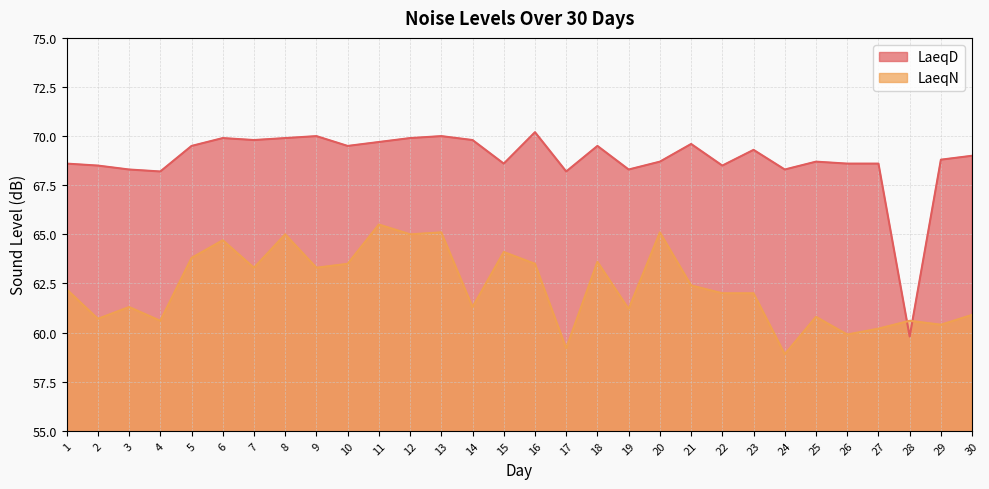

What is the difference between the maximum and minimum values in the LaeqD series?

10.4